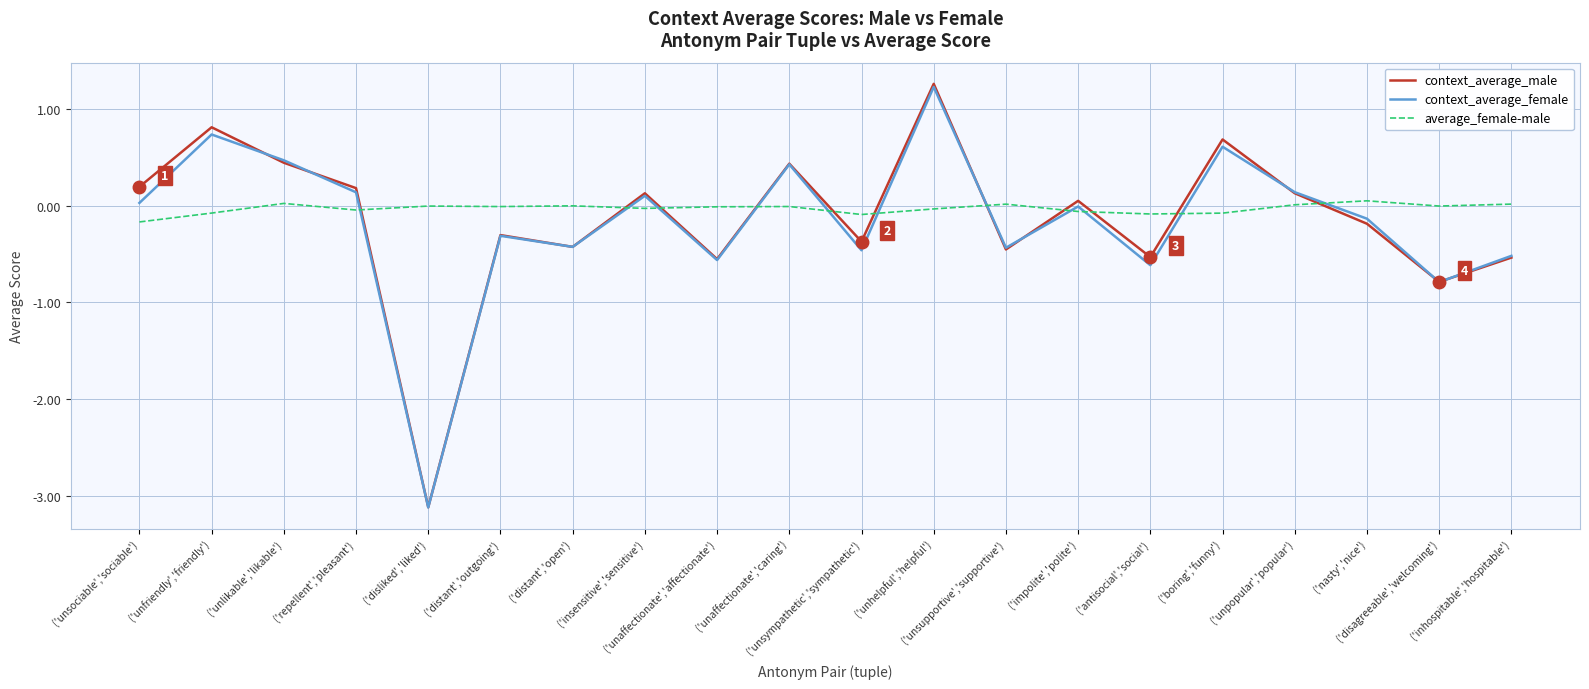

The value of context_average_female at ('unsympathetic','sympathetic') is -0.5. True or false?

True